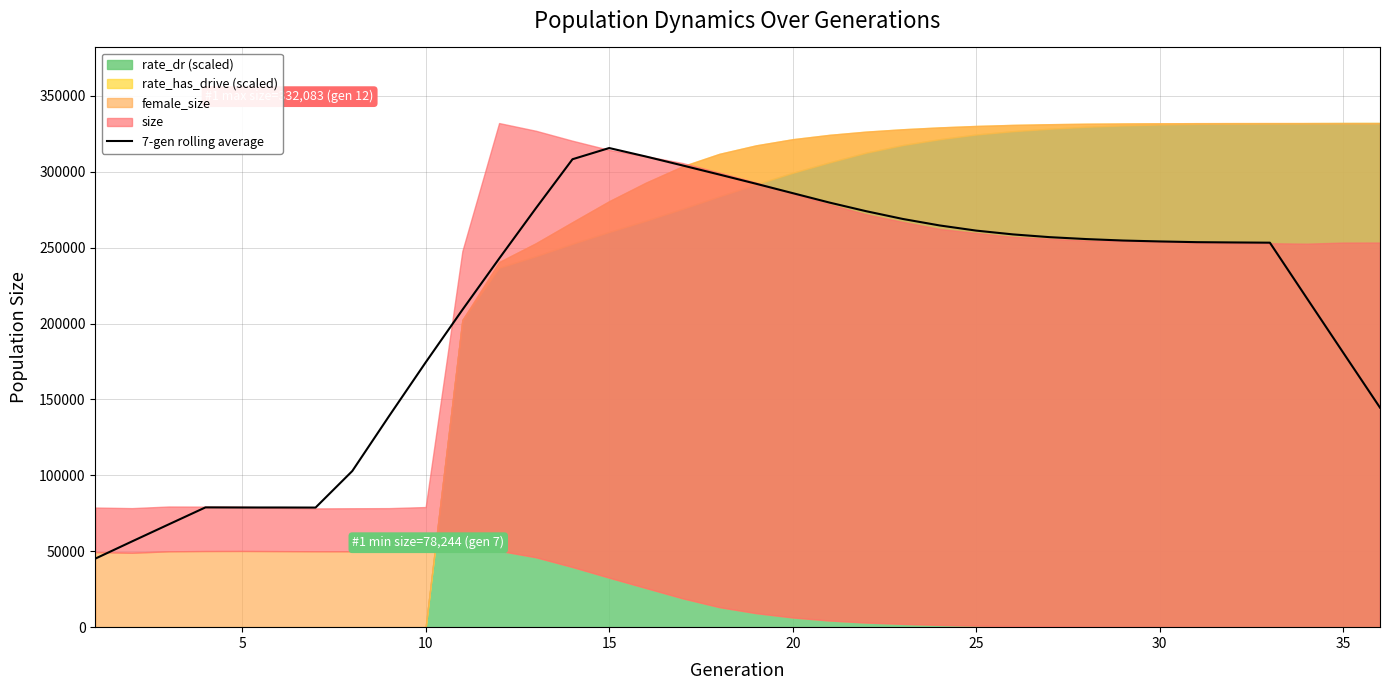

How many data points are less than 254098?

18